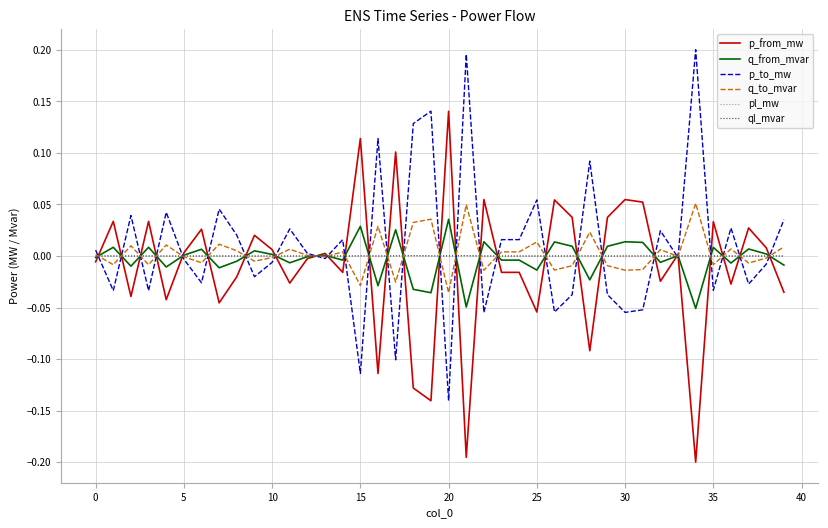

True or false: q_from_mvar has a value of 0.0 at 10.

True